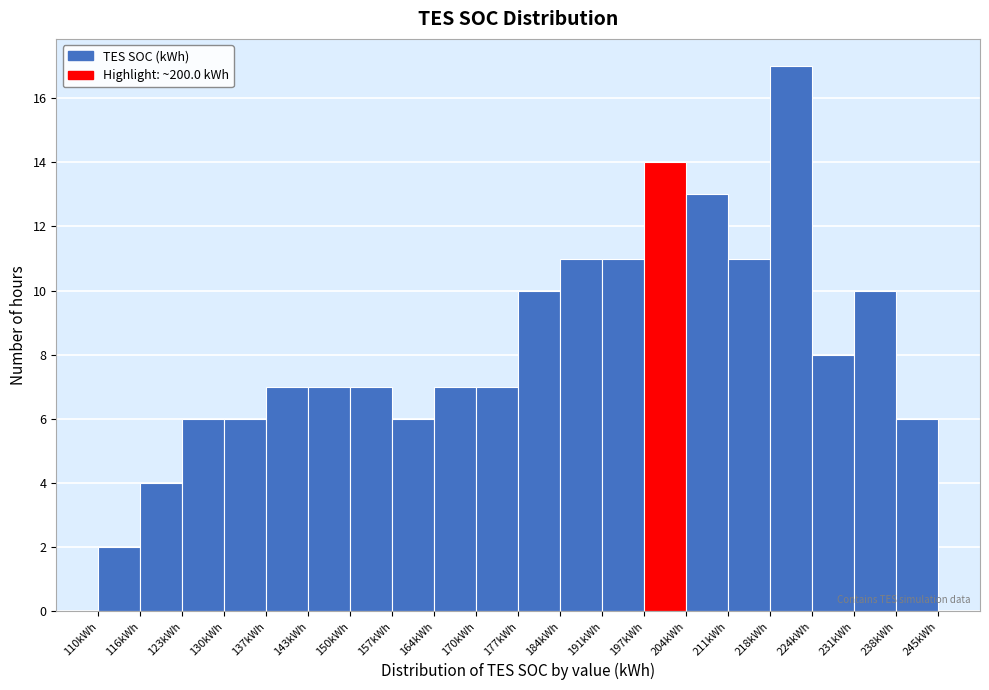

What is the height of the bar covering 117 to 124 on the x-axis? Neither the bar edges nor the heights are printed on the chart, so give them approximately, as read against the axes.

4